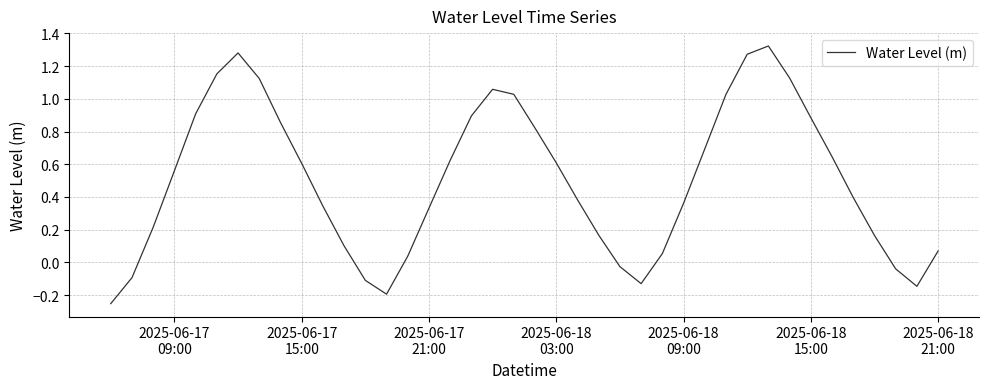

What is the difference between the maximum and minimum values?

1.6